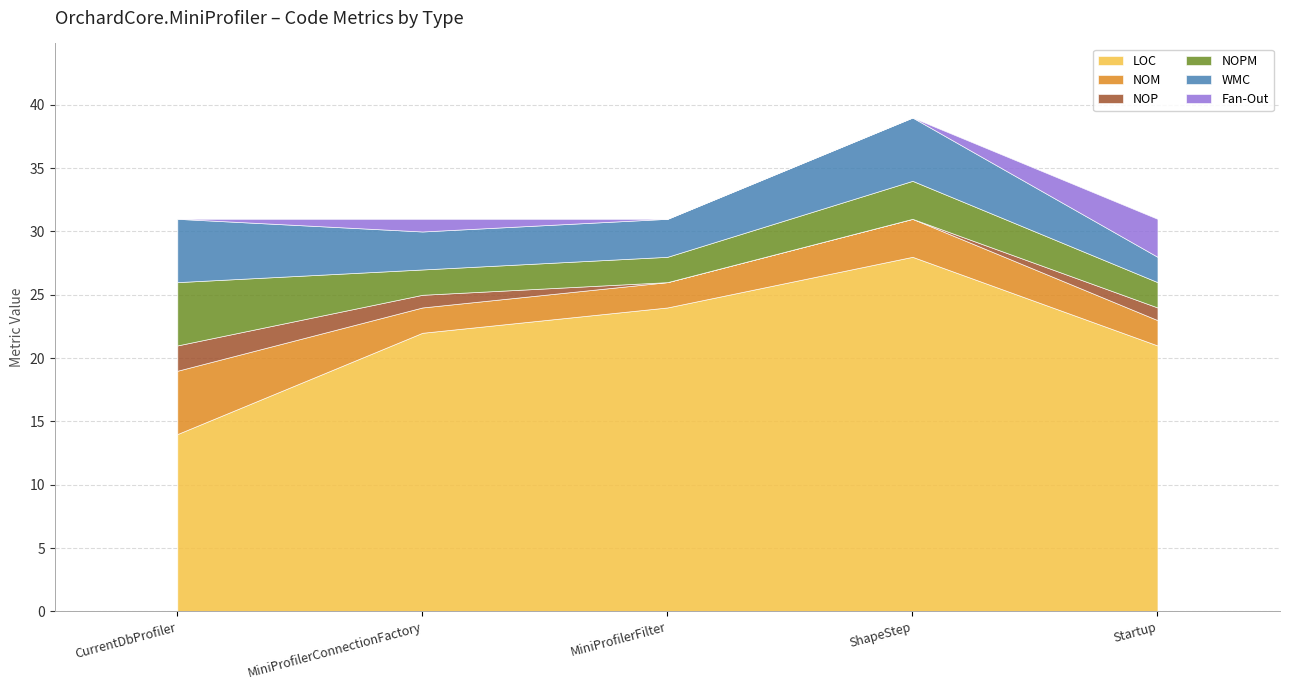

Does the chart display data point markers on the line(s)?

No